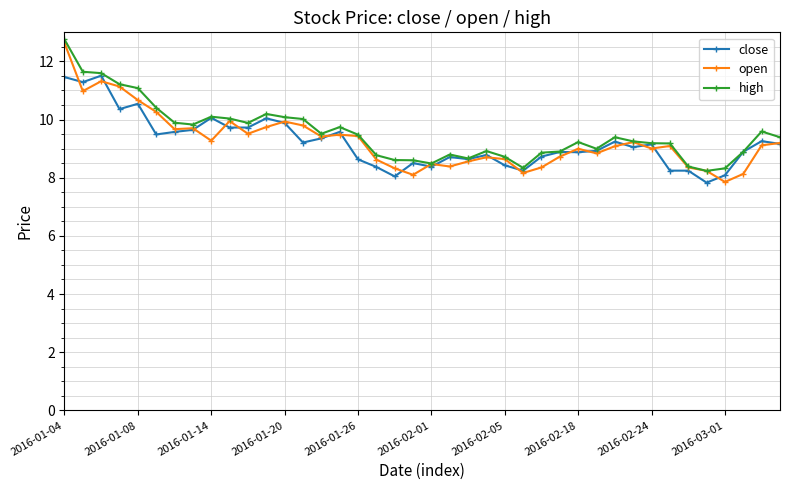

What is the minimum value for open?

7.9